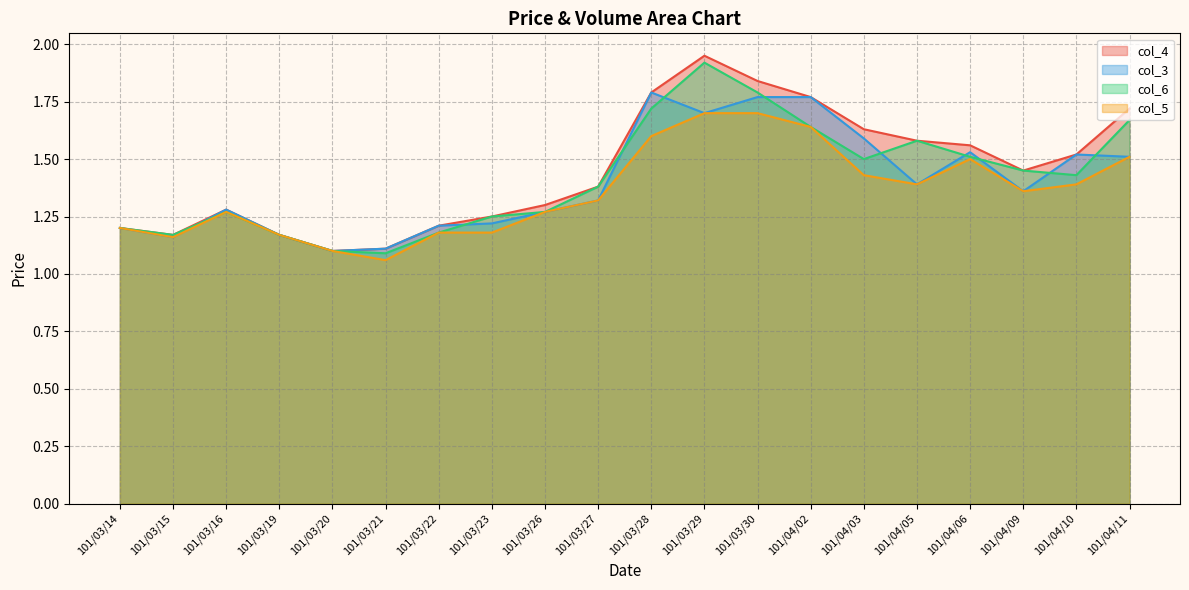

Between which two adjacent categories do col_6 and col_3 first intersect?

101/03/15 and 101/03/16